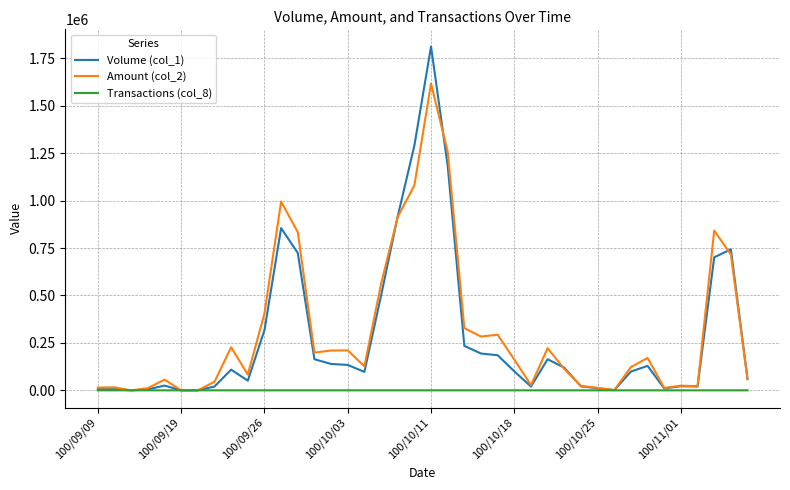

List the series in order of their peak value, highest first.

Volume (col_1), Amount (col_2), Transactions (col_8)